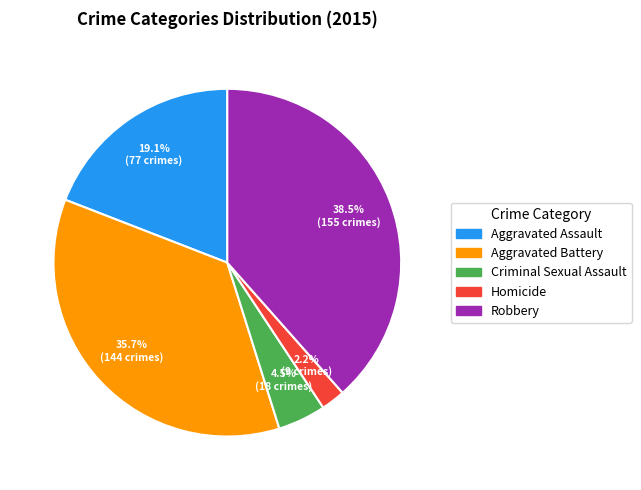

To the nearest percent, what is the combined percentage of Robbery and Homicide?

41%